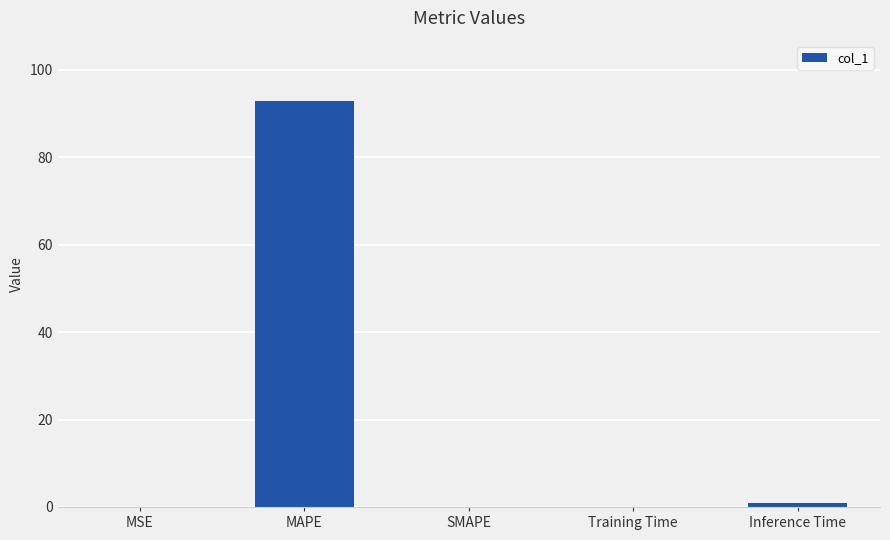

The chart shows a value of -32.6 at SMAPE. True or false?

False